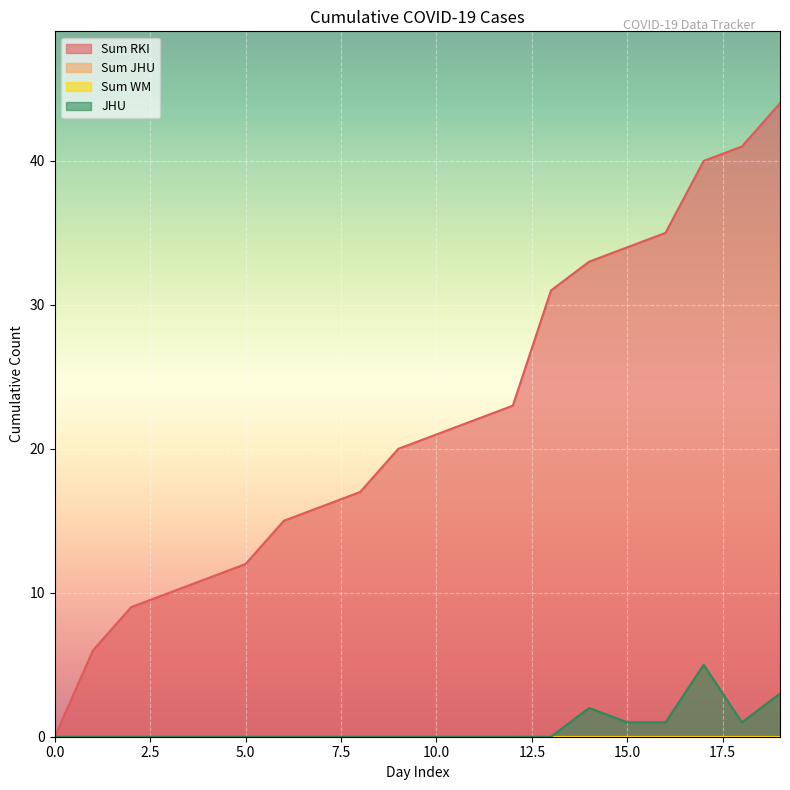

Reading right to left, extract all data points from this chart.

Sum RKI: 44	41	40	35	34	33	31	23	22	21	20	17	16	15	12	11	10	9	6	0
JHU: 3	1	5	1	1	2	0	0	0	0	0	0	0	0	0	0	0	0	0	0